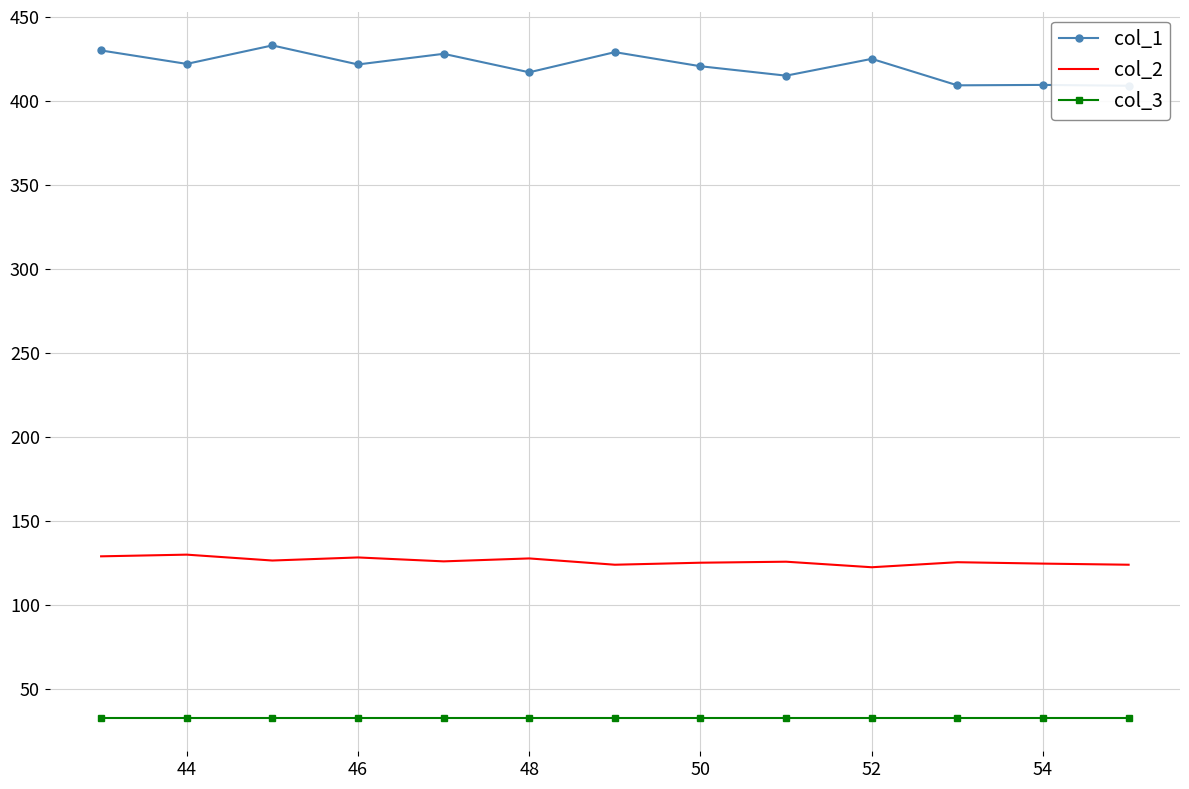

The value of col_3 at 46 is 13.5. True or false?

False